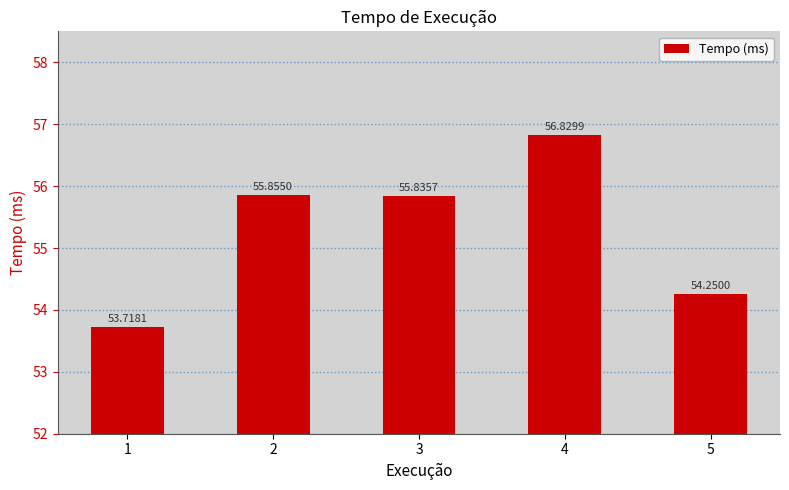

What is the smallest value displayed?

53.7